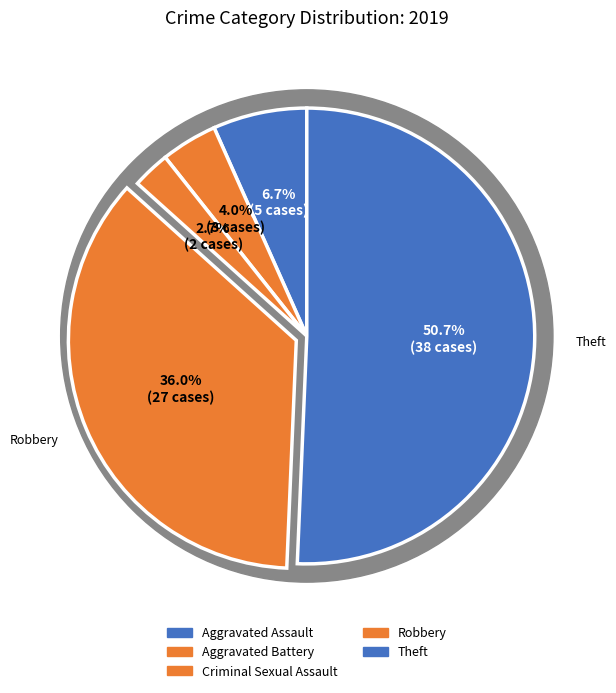

Which category accounts for the majority?

Theft